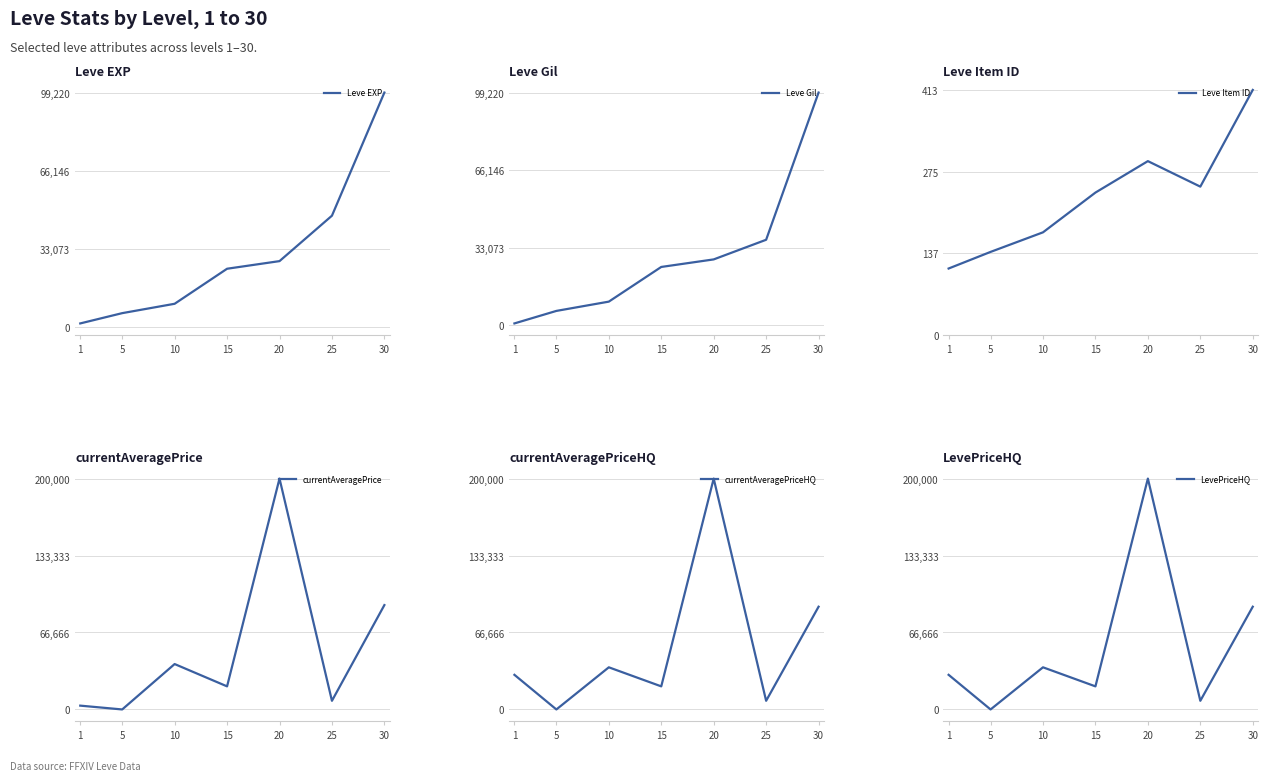

What is the sum of all Leve EXP values?

216930